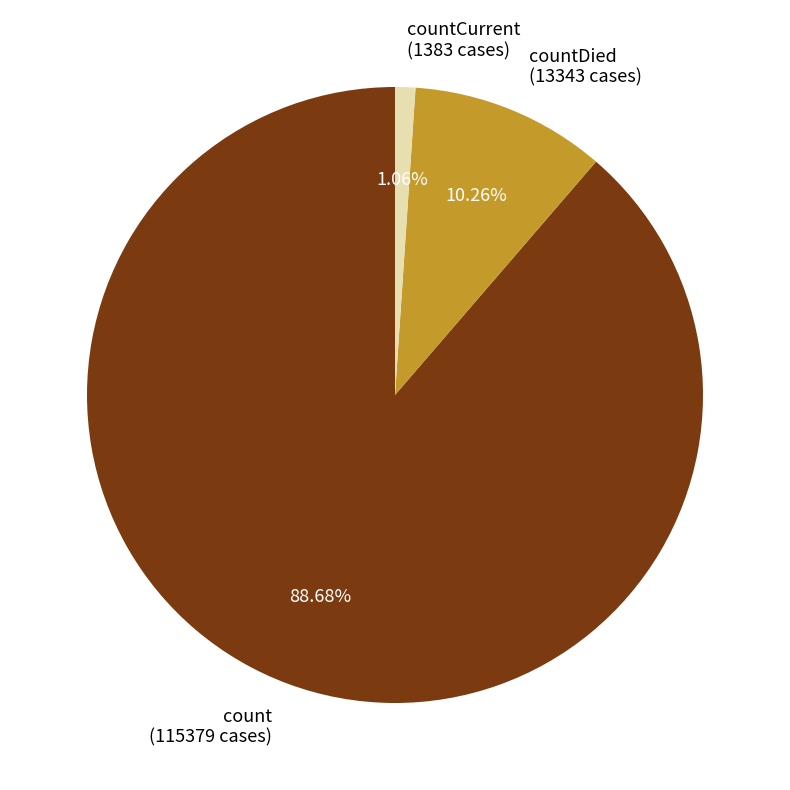

Does any single category account for the majority?

Yes